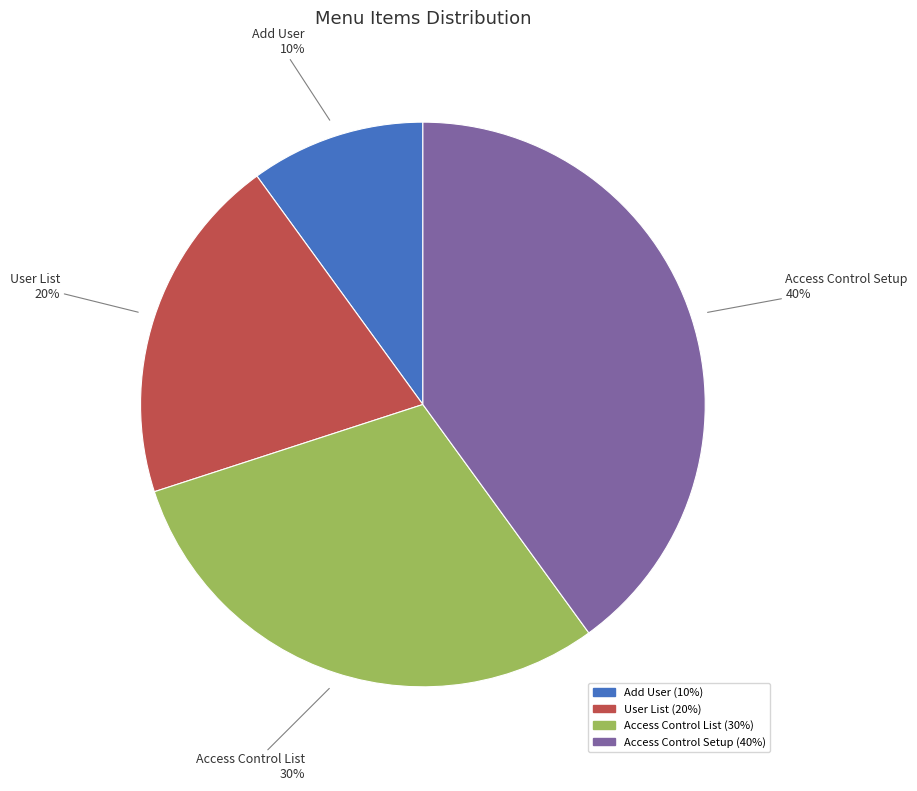

To the nearest percent, what portion does Access Control Setup represent?

40%